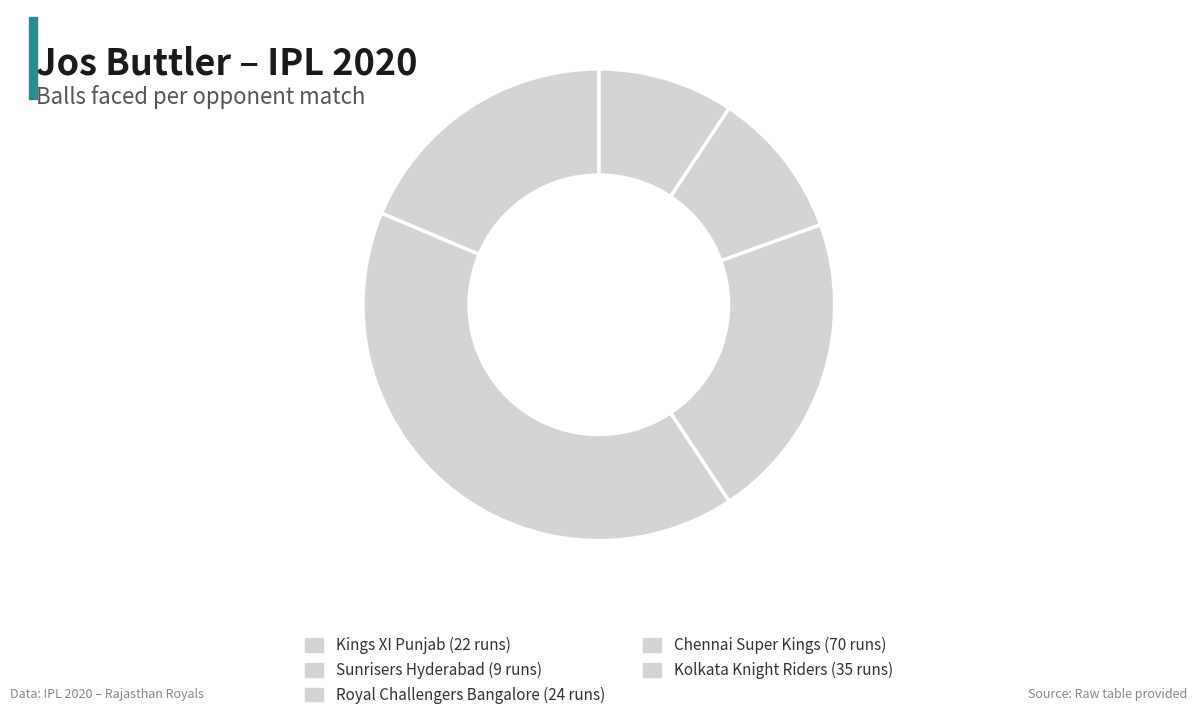

What is the smallest slice in the pie chart?

Kings XI Punjab (22 runs)